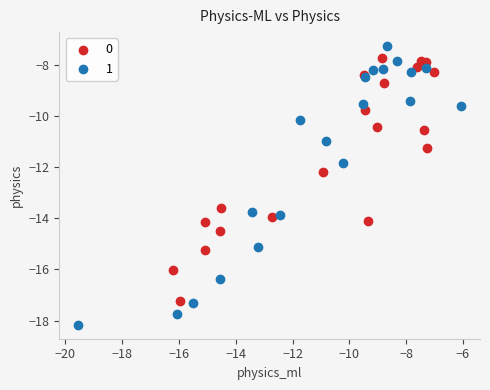

Which series reaches the minimum Y coordinate?

1